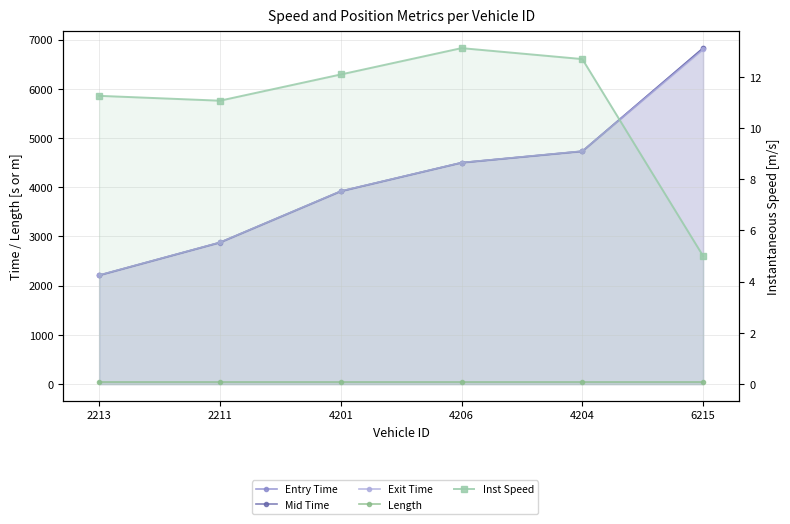

What value does the Exit Time series have at 2211?

2880.5